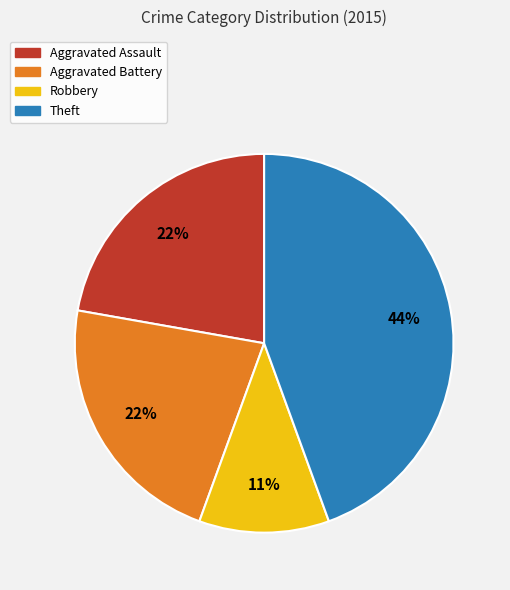

Approximately how many times larger is the value at Robbery compared to Aggravated Battery?

0.5